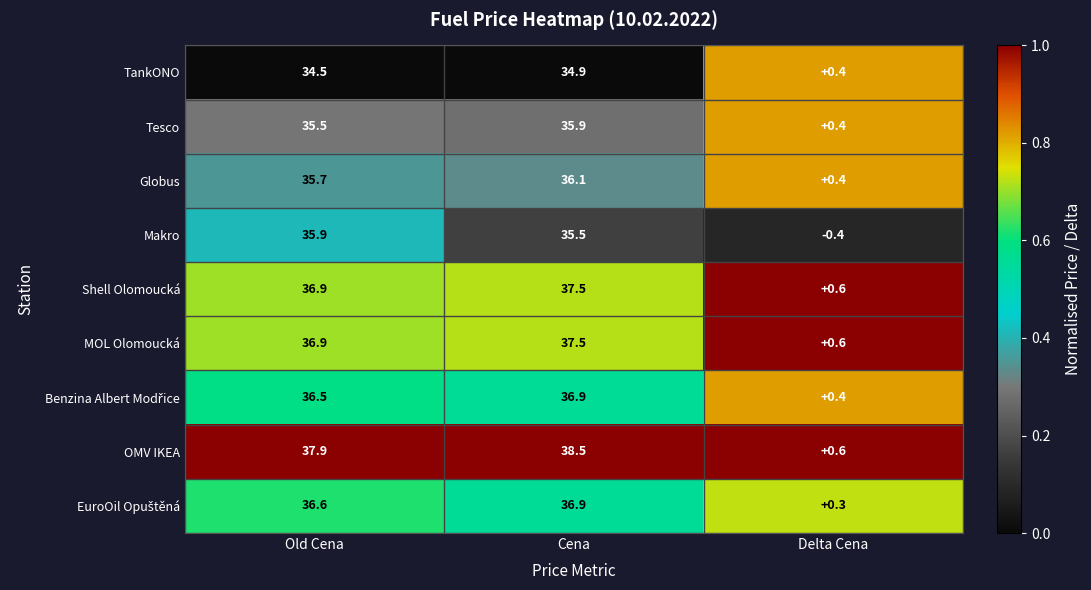

Which series has the widest spread of values?

OMV IKEA